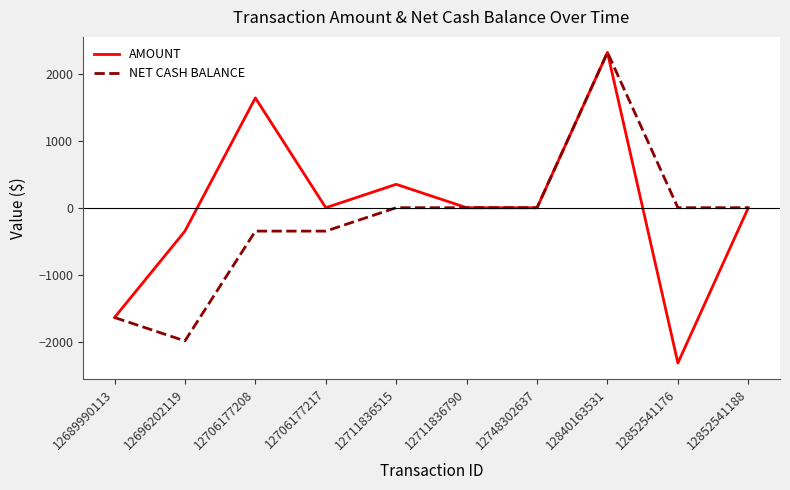

Reading left to right, what are all the values shown in this chart?

AMOUNT: -1640.0	-349.6	1640.0	0.0	349.6	0.0	0.0	2319.6	-2319.6	0.0
NET CASH BALANCE: -1640.0	-1989.6	-349.6	-349.6	0.0	0.0	0.0	2319.6	0.0	0.0